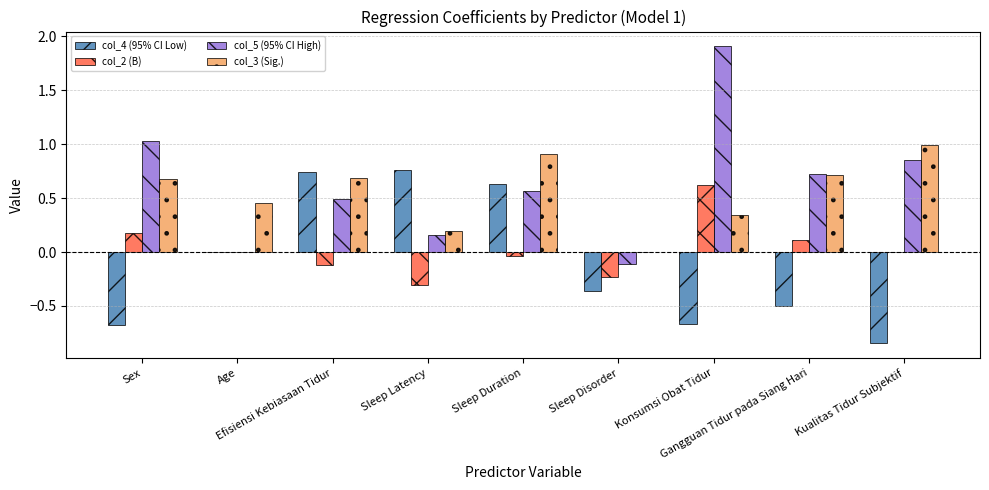

What is the sum of all col_5 (95% CI High) values?

5.6